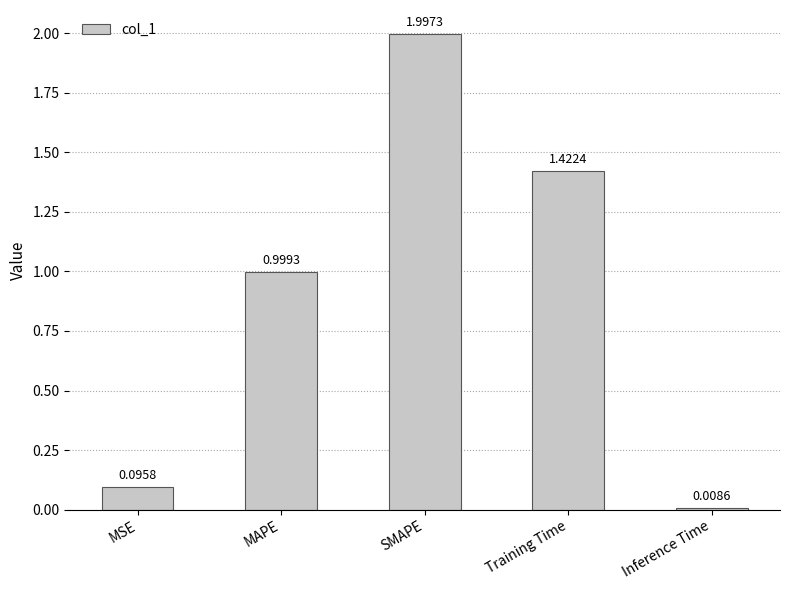

True or false: the data shows 0.2 at MSE.

False